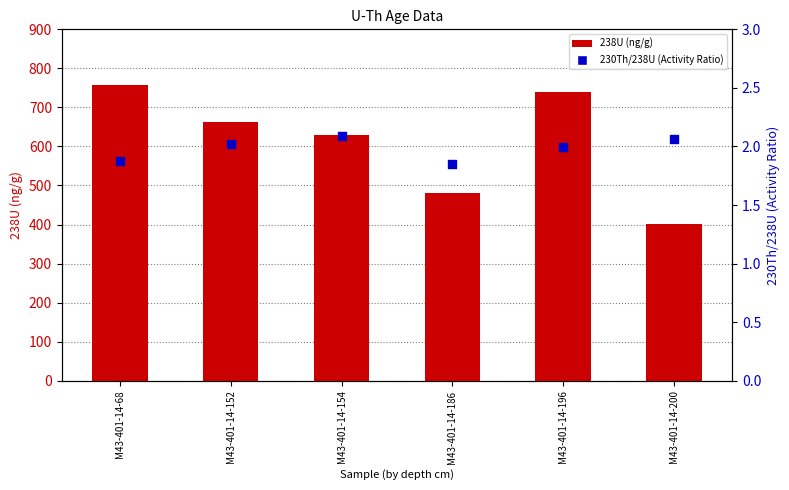

At which category is the sum across all series the highest?

M43-401-14-68